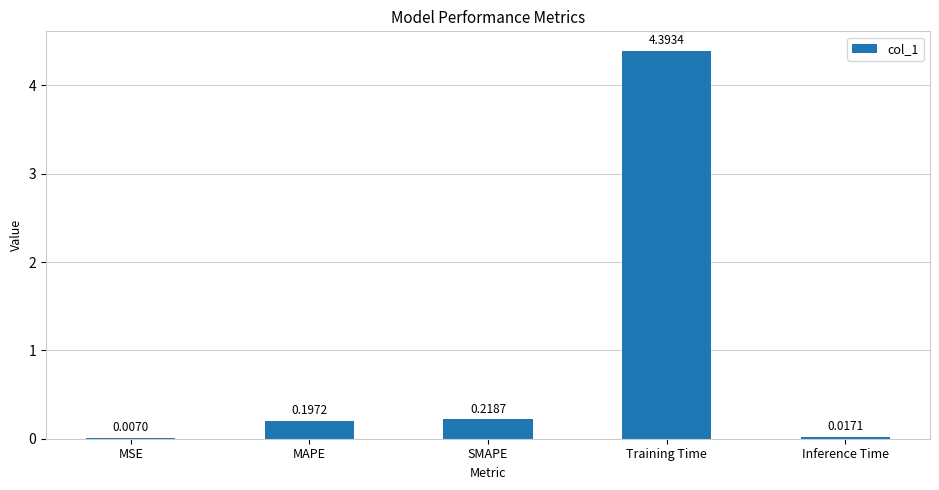

Between SMAPE and Inference Time, which is larger?

SMAPE